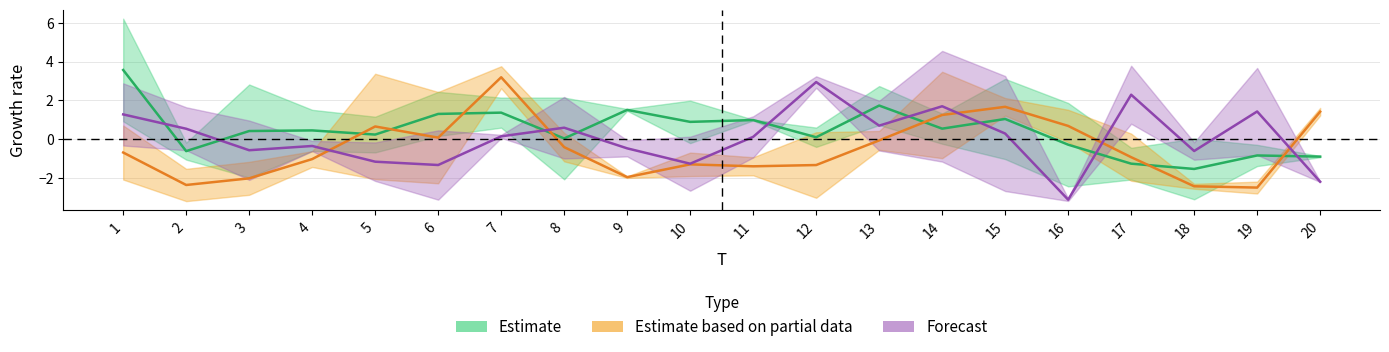

Does the chart have visible grid lines?

Yes